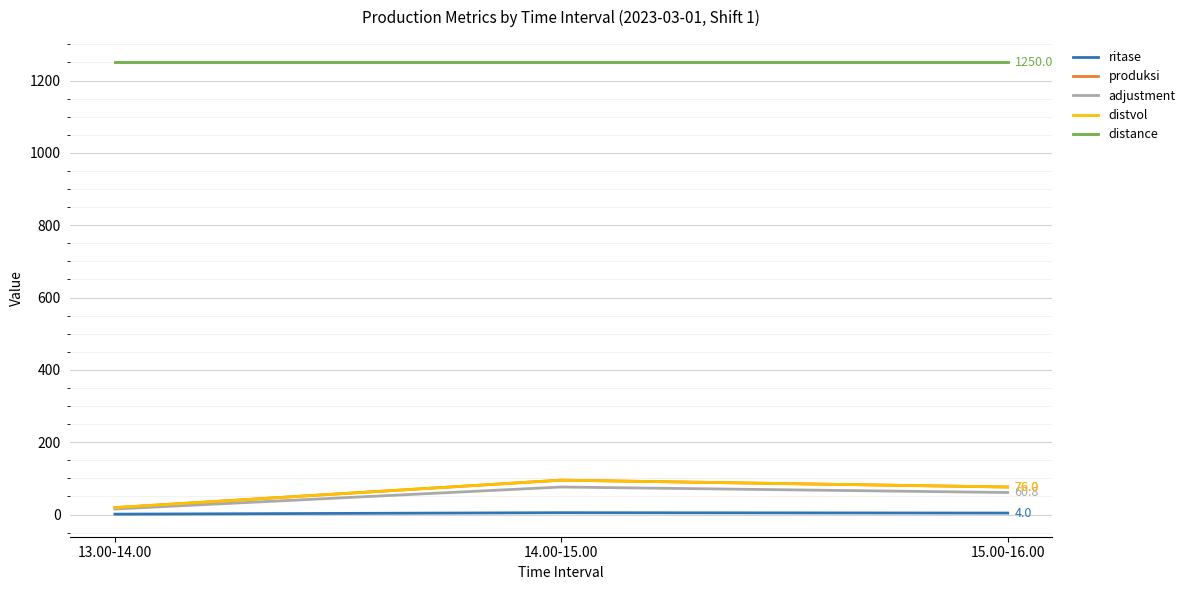

What is the average value of the ritase series?

3.3